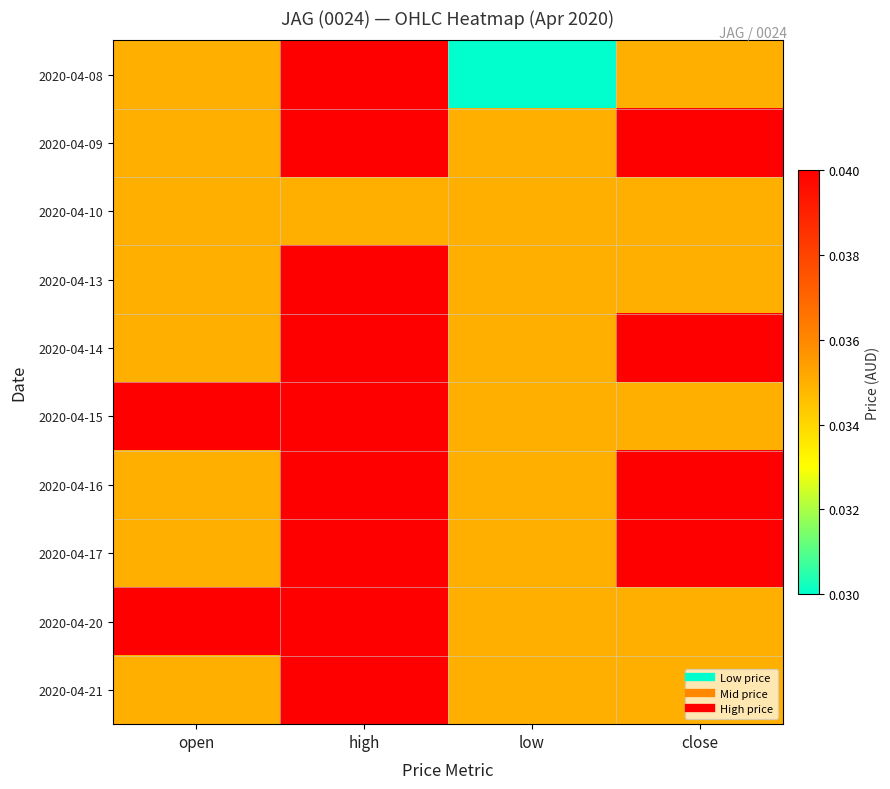

Between low and close, which is larger?

close